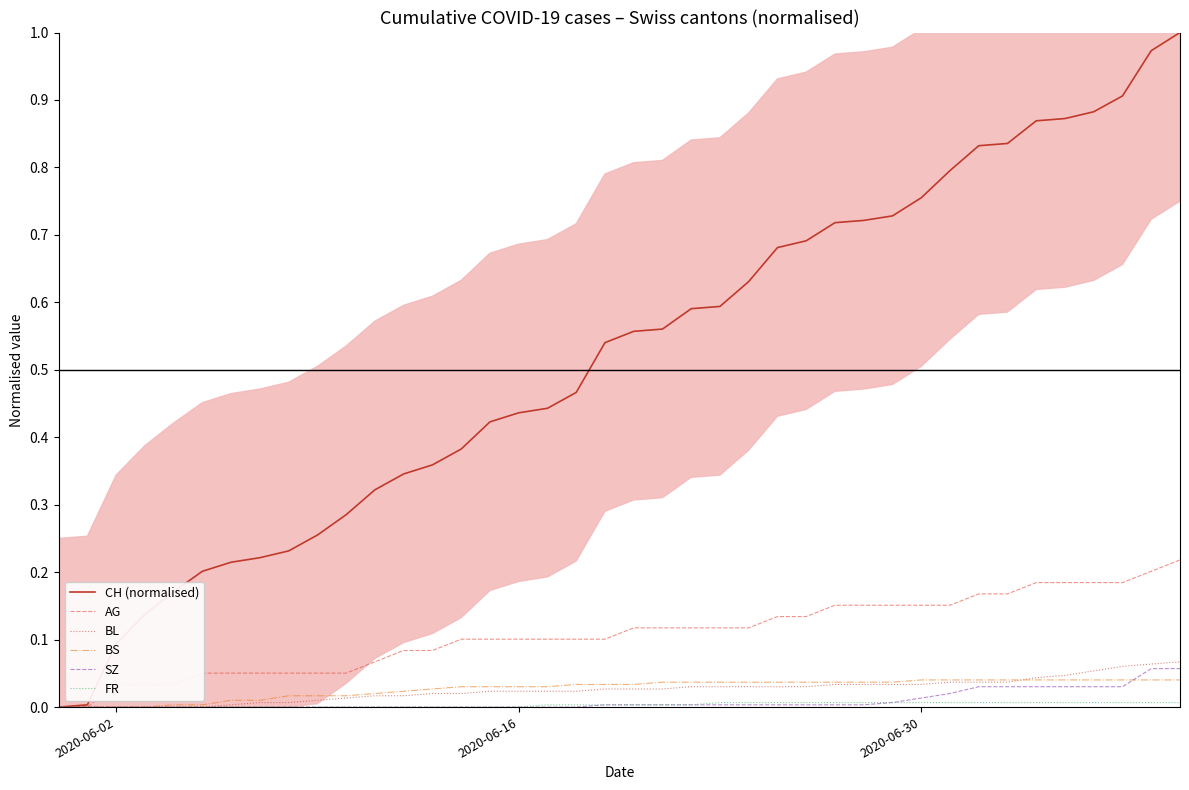

What is the difference between the second highest and minimum values in the CH (normalised) series?

1.0